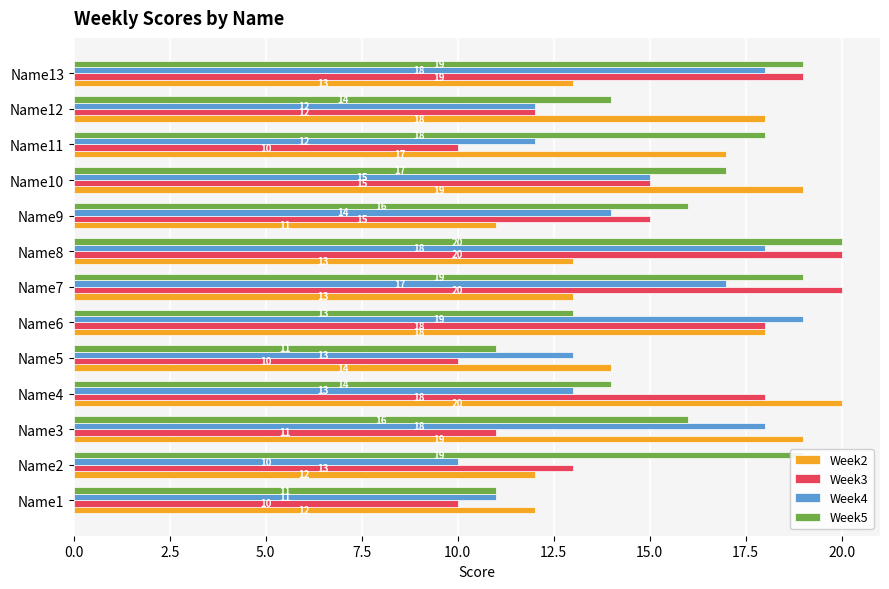

What value does the Week3 series have at Name1, to the nearest 10?

10